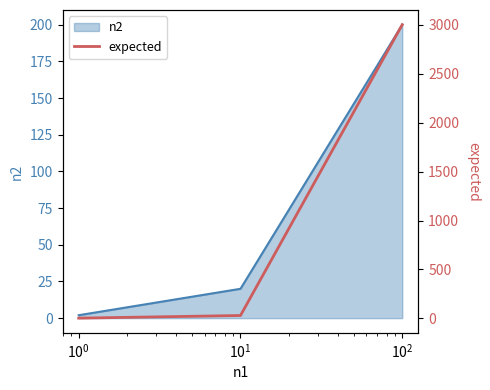

How many values exceed 30?

1